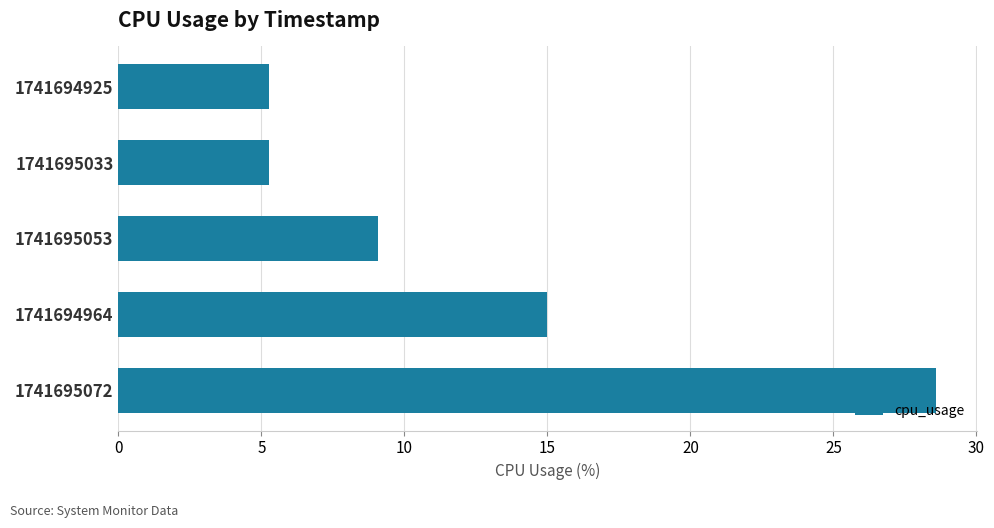

Reading bottom to top, what are all the values shown in this chart?

28.6	15.0	9.1	5.3	5.3